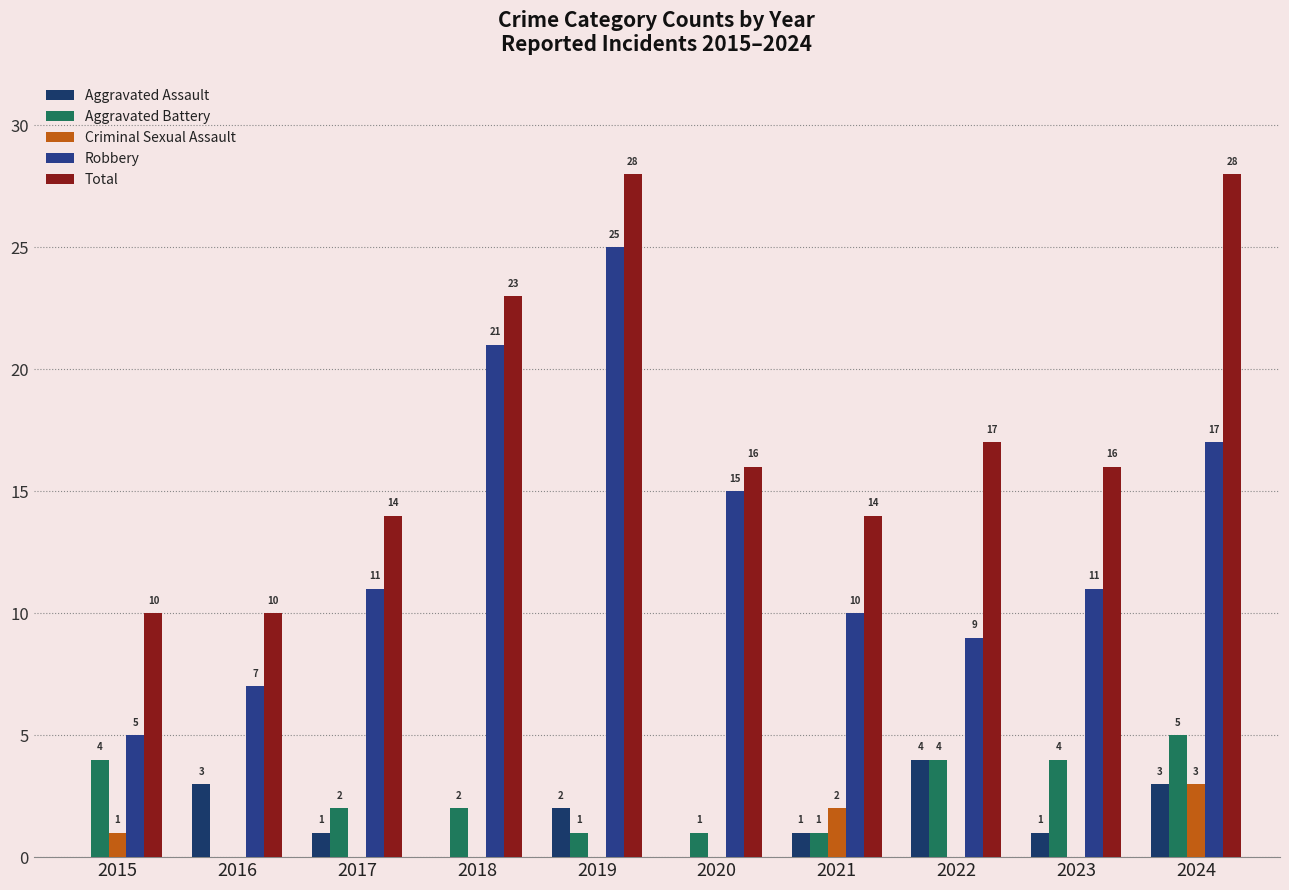

What is the average value of the Aggravated Battery series?

2